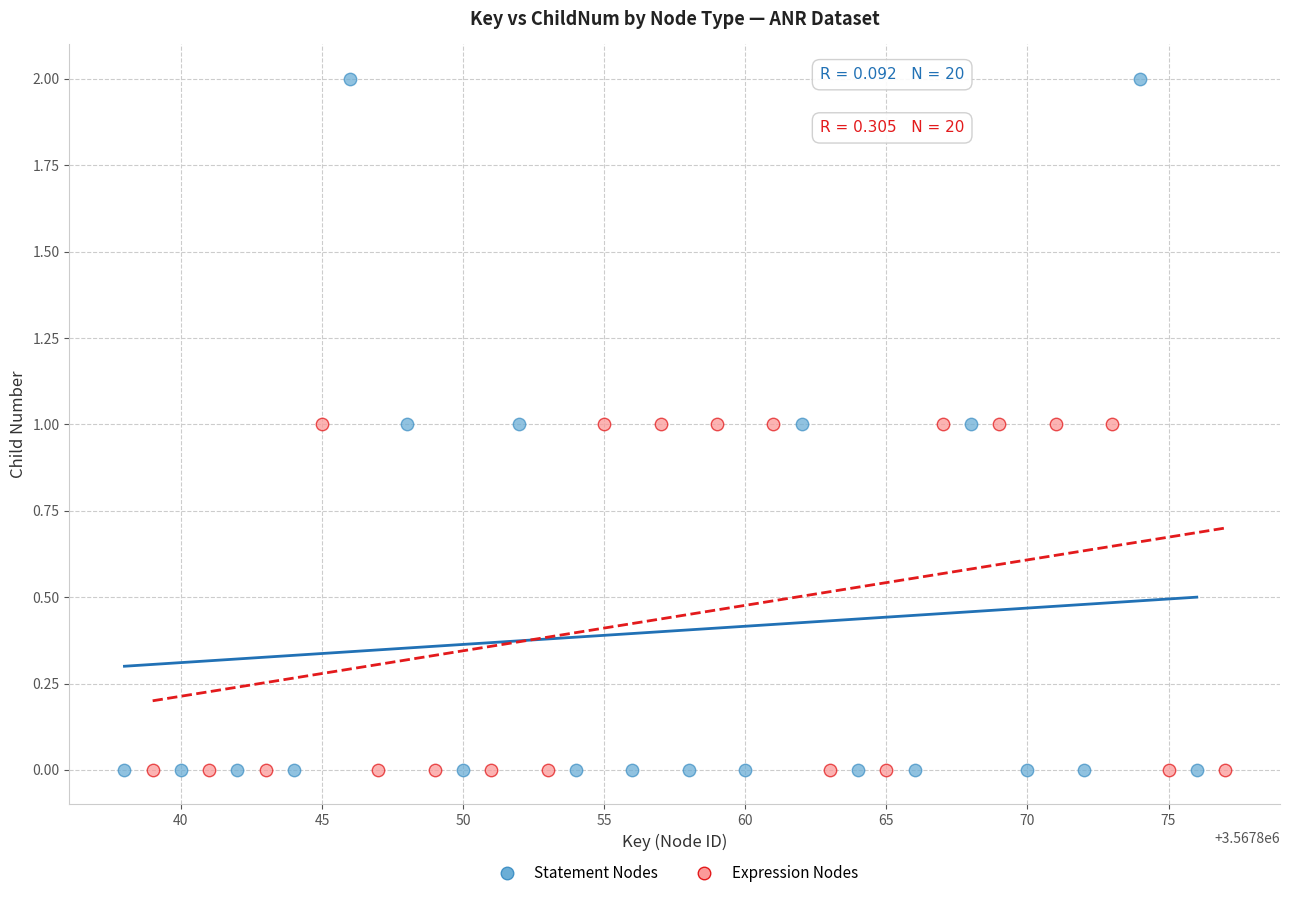

Which series reaches the maximum Y coordinate?

Statement Nodes